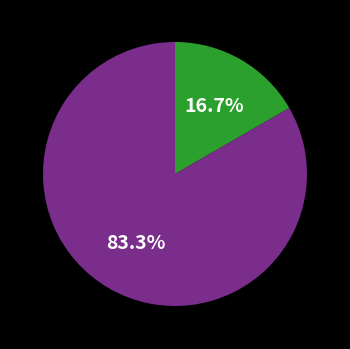

Is there a majority slice in this chart?

Yes